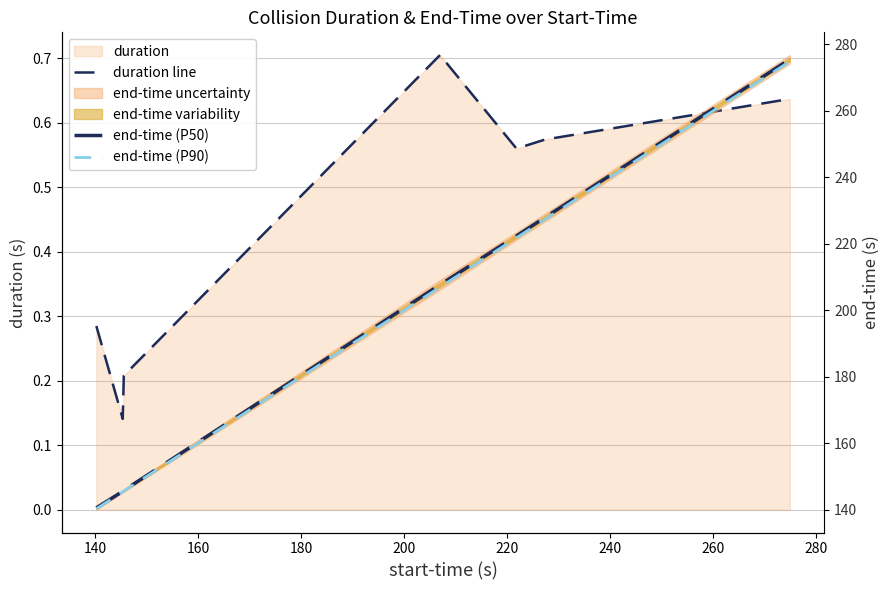

Which series has the largest total across all categories?

end-time (P50)